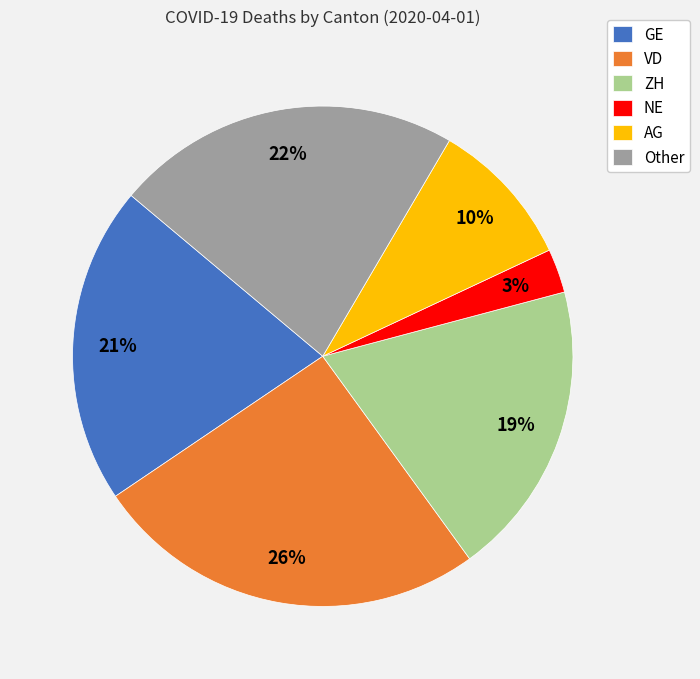

Is it true that AG is 10% of the pie?

True